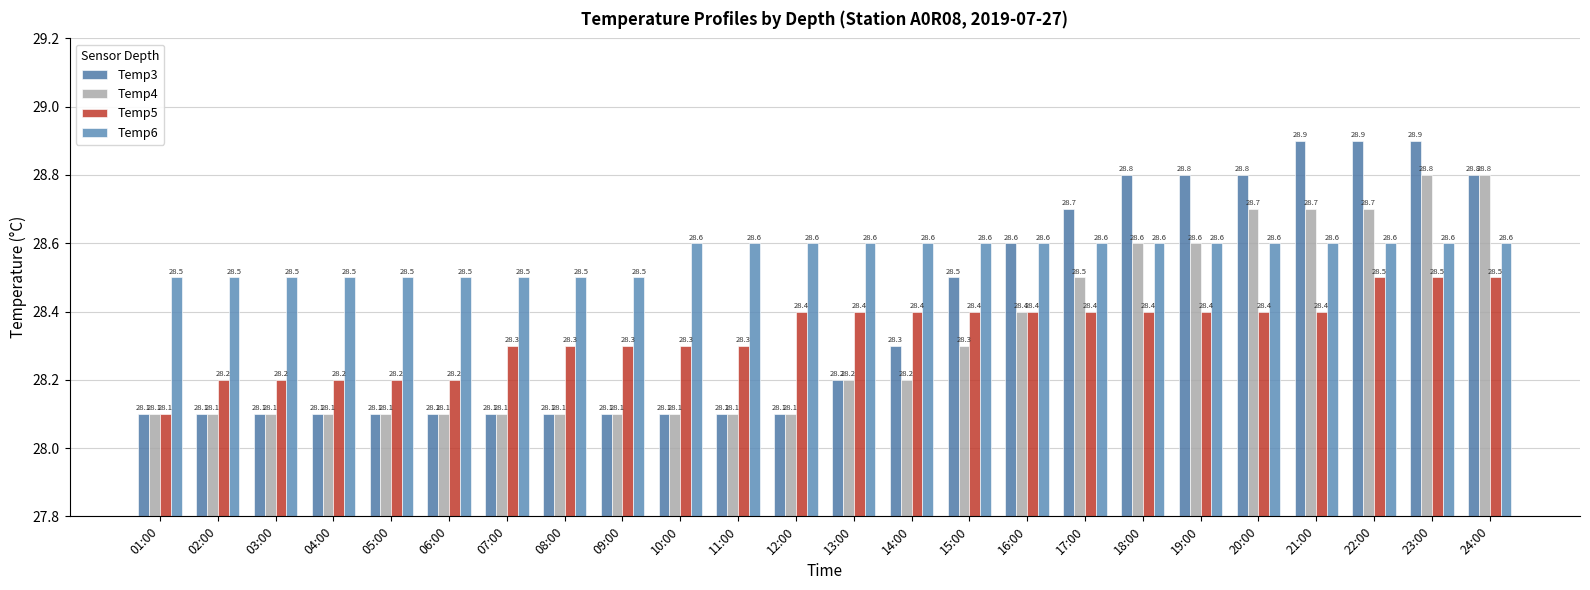

How many bars are there in each group?

4